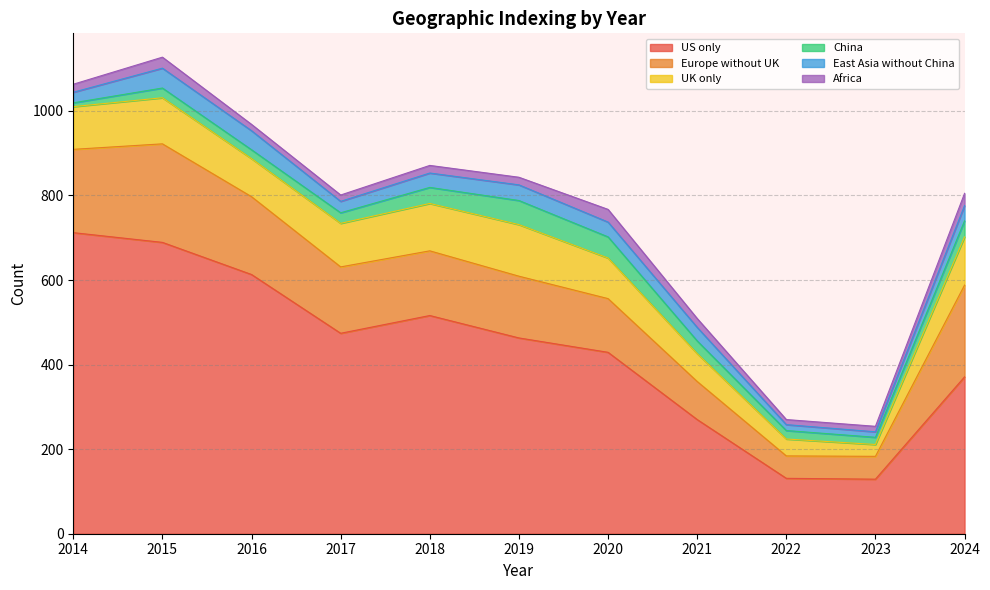

At how many categories does at least one series exceed 217?

9